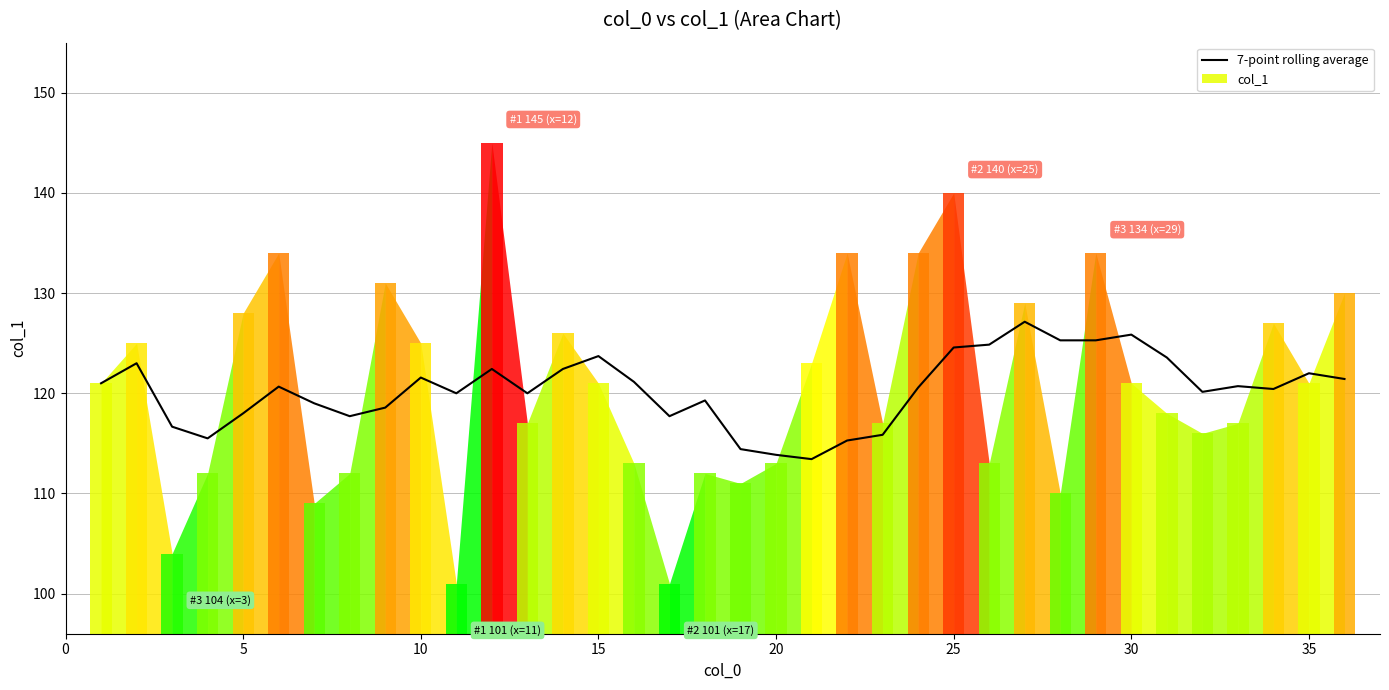

The value at 40 is 42.9. True or false?

False